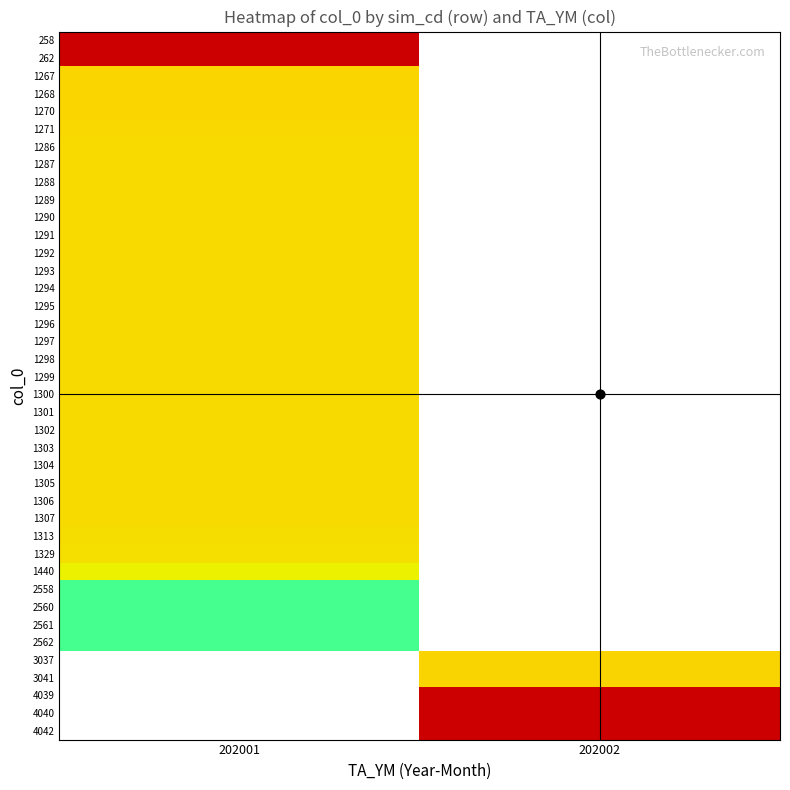

Which label corresponds to the largest value in the chart?

202002